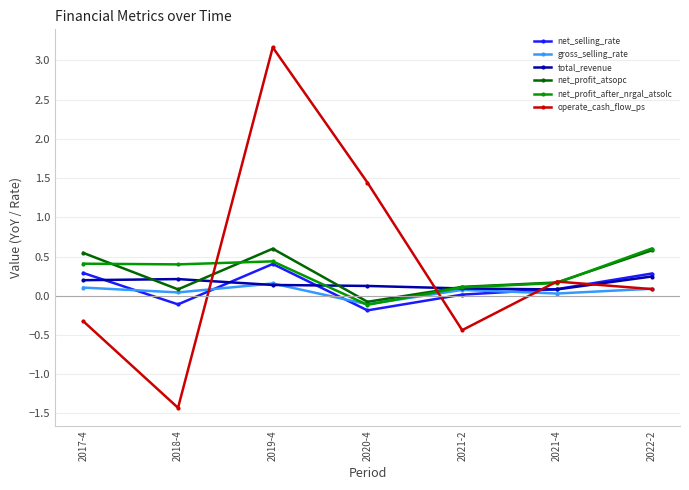

What value does the operate_cash_flow_ps series have at 2020-4?

1.4